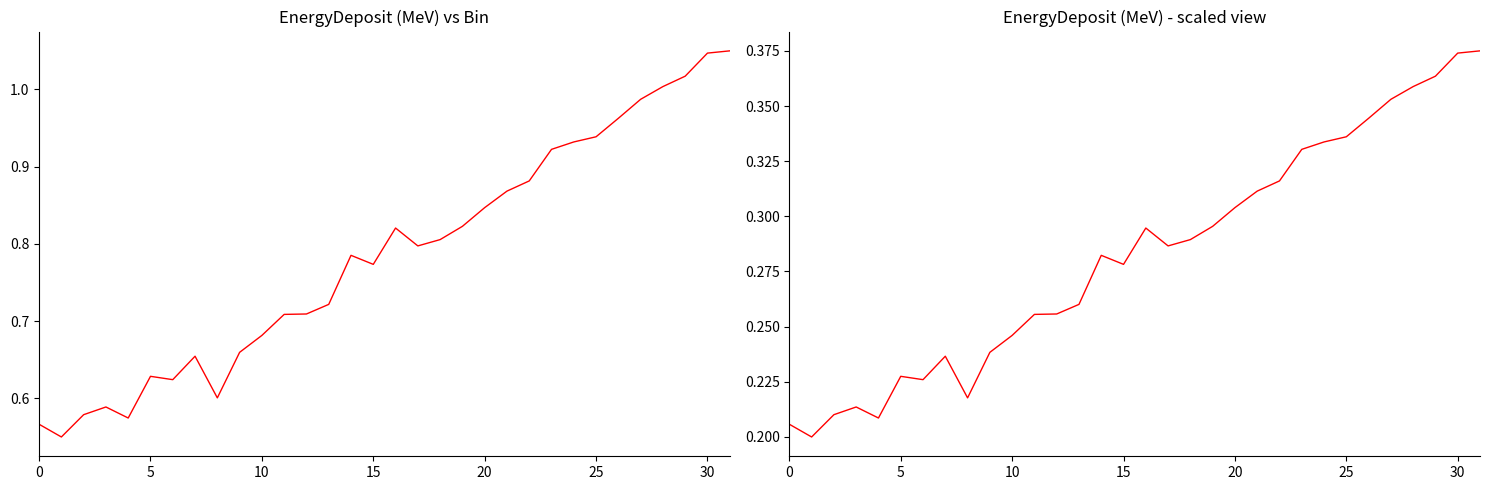

The EnergyDeposit Scaled series shows 0.3 at 23. True or false?

True